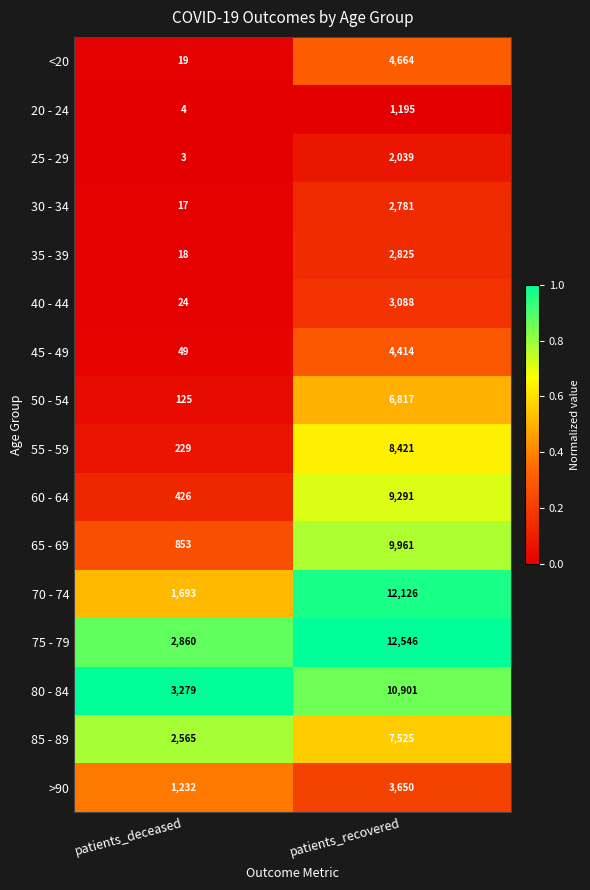

Which series has the largest total across all categories?

75 - 79